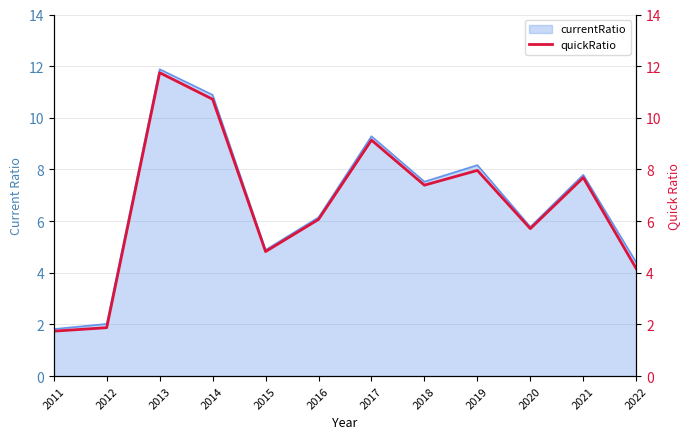

How many points are higher than both their immediate neighbors (excluding endpoints)?

4